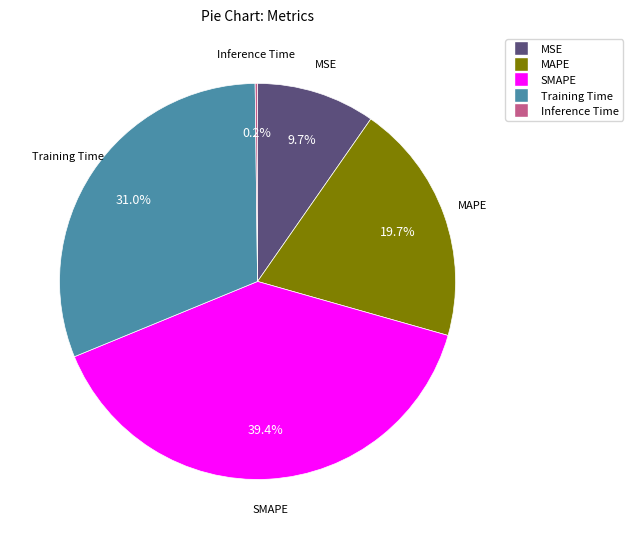

What portion of the pie excludes Training Time?

69.0%